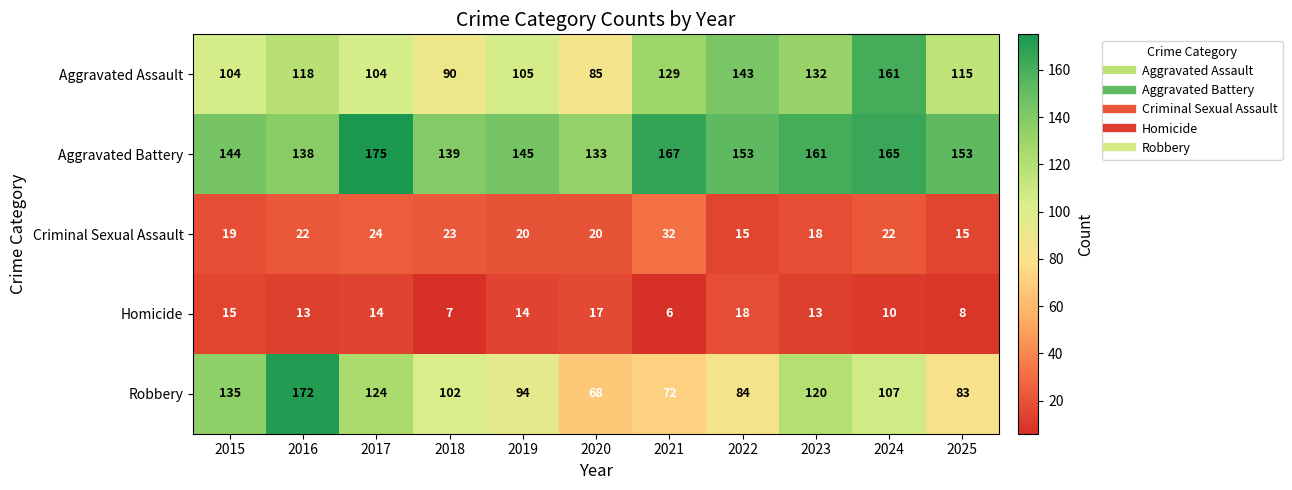

What is the average value of the Aggravated Assault series?

117